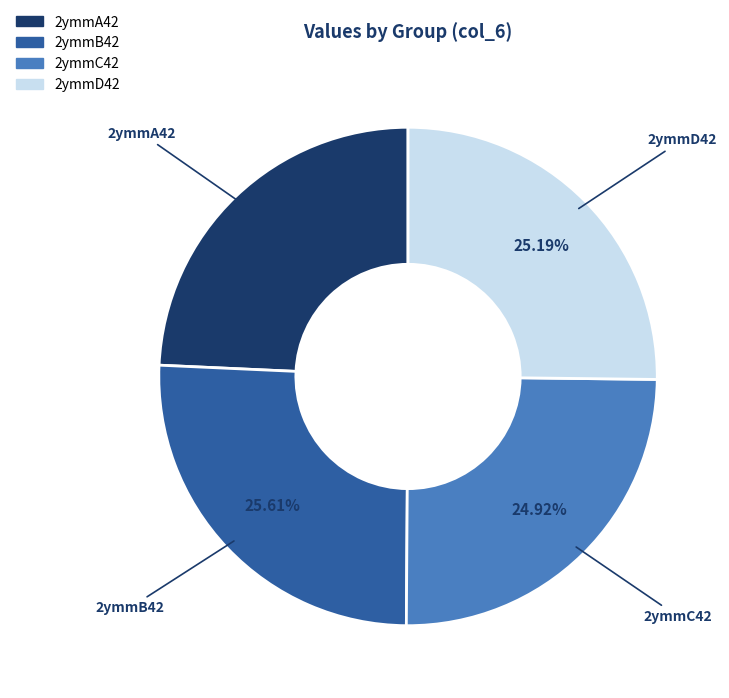

To the nearest percent, what is the difference between the largest and smallest slice percentages?

1%